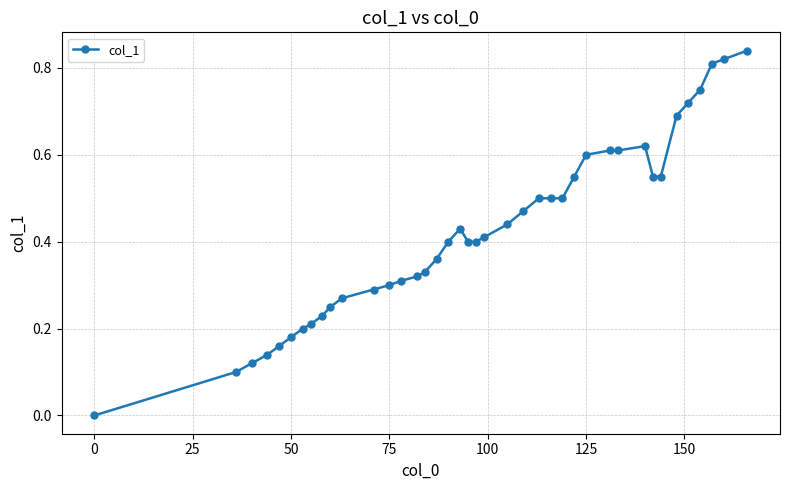

How many values are above zero?

39